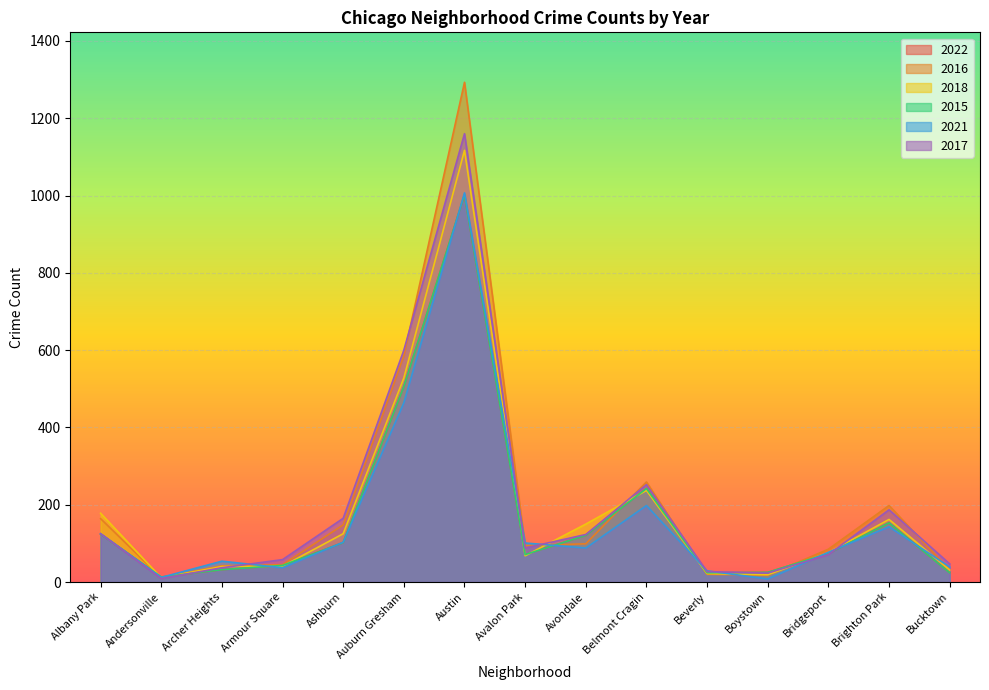

The 2016 series shows 31 at Bucktown. True or false?

True